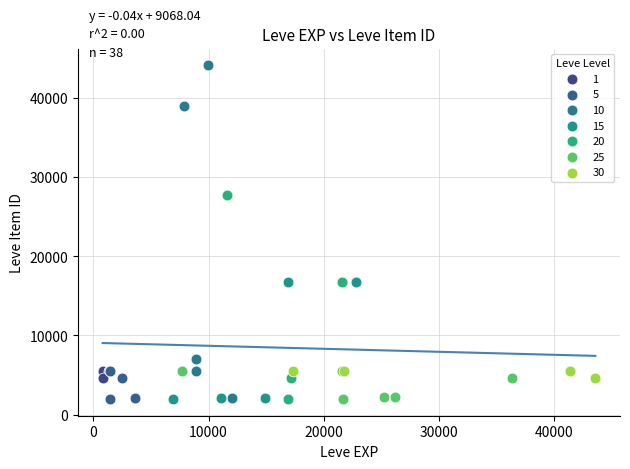

Which series contains the highest Y value?

10